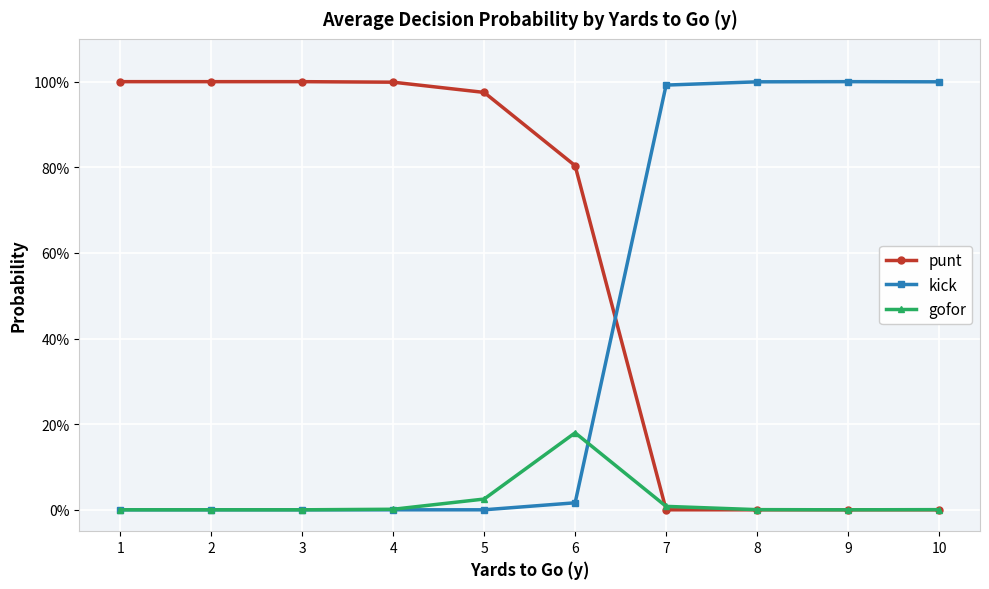

Rank the series at 6 from lowest to highest value.

kick, gofor, punt